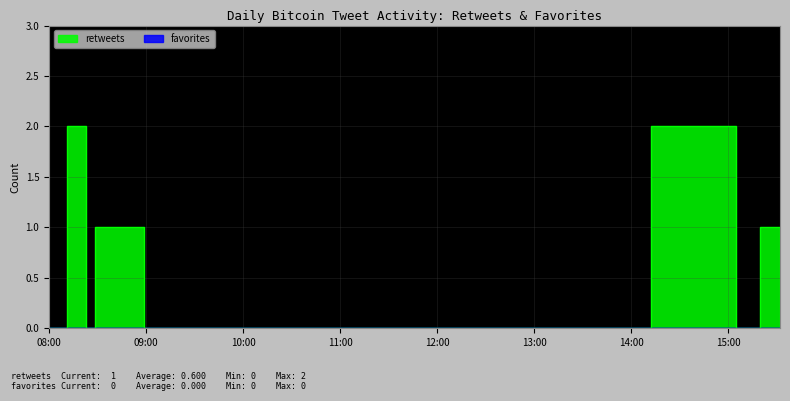

What is the difference between the values at 2011-04-14 11:59 and 2011-04-14 08:33?

1